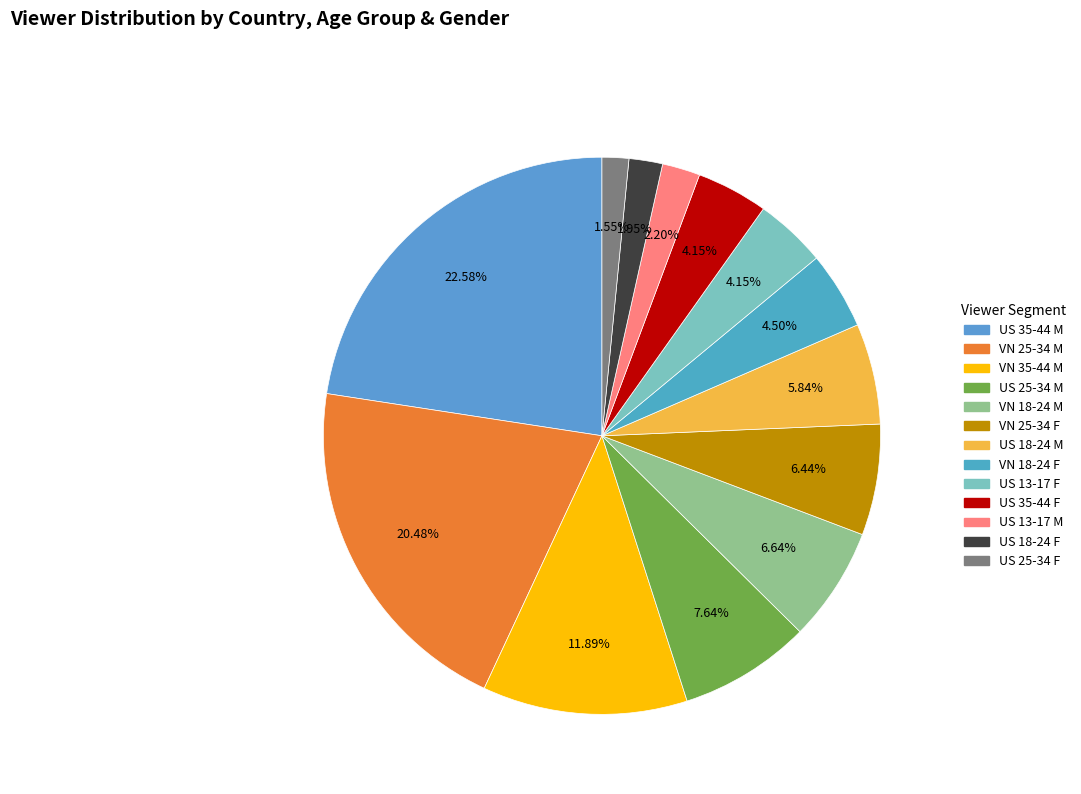

What is the largest slice in the pie chart?

United States 35-44 m